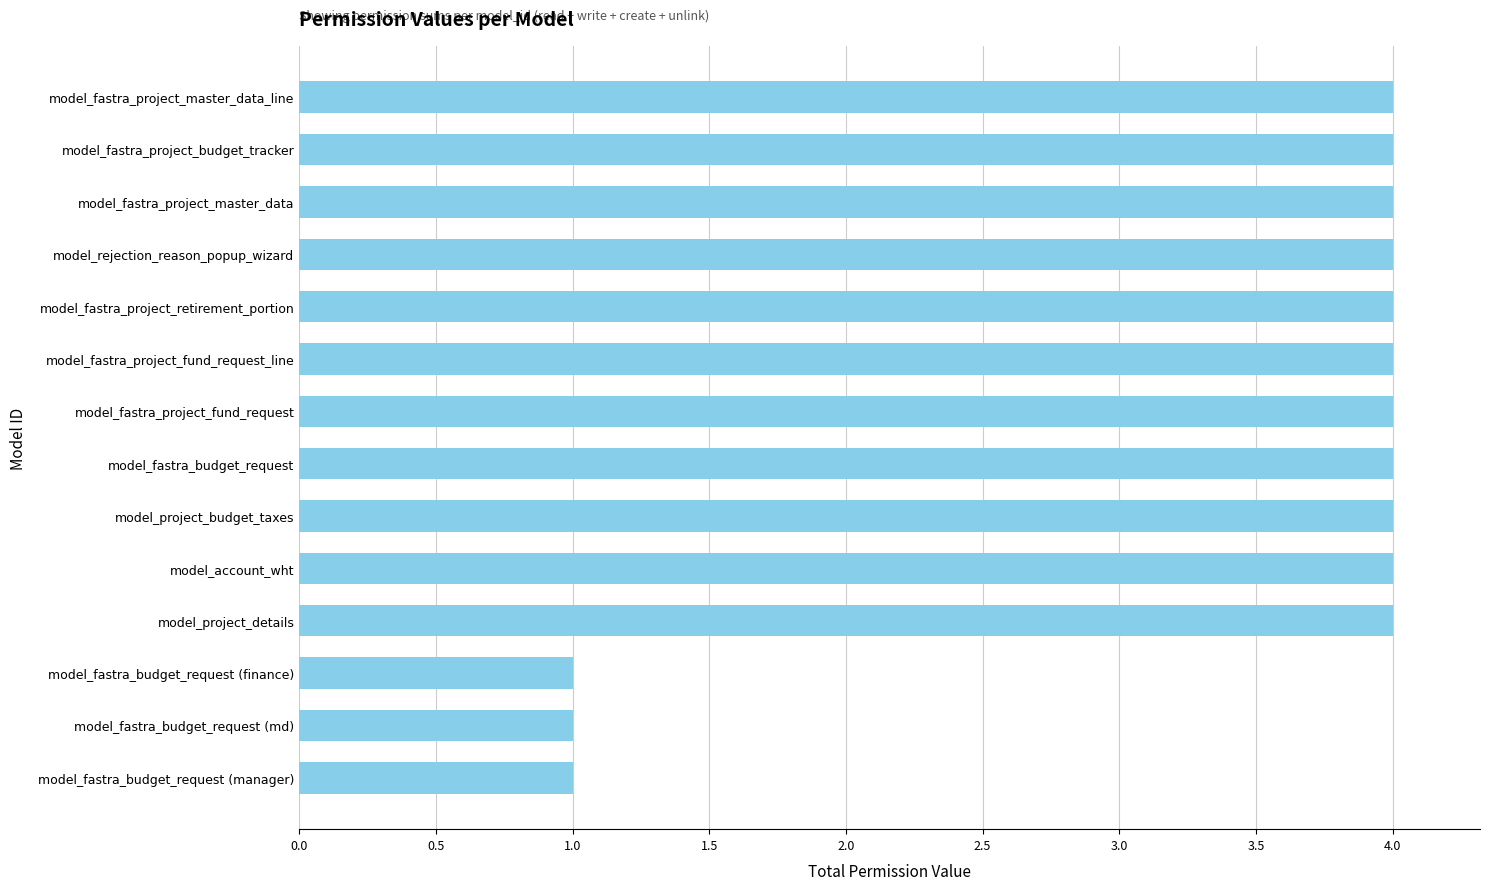

What is the difference between the second highest and minimum values?

3